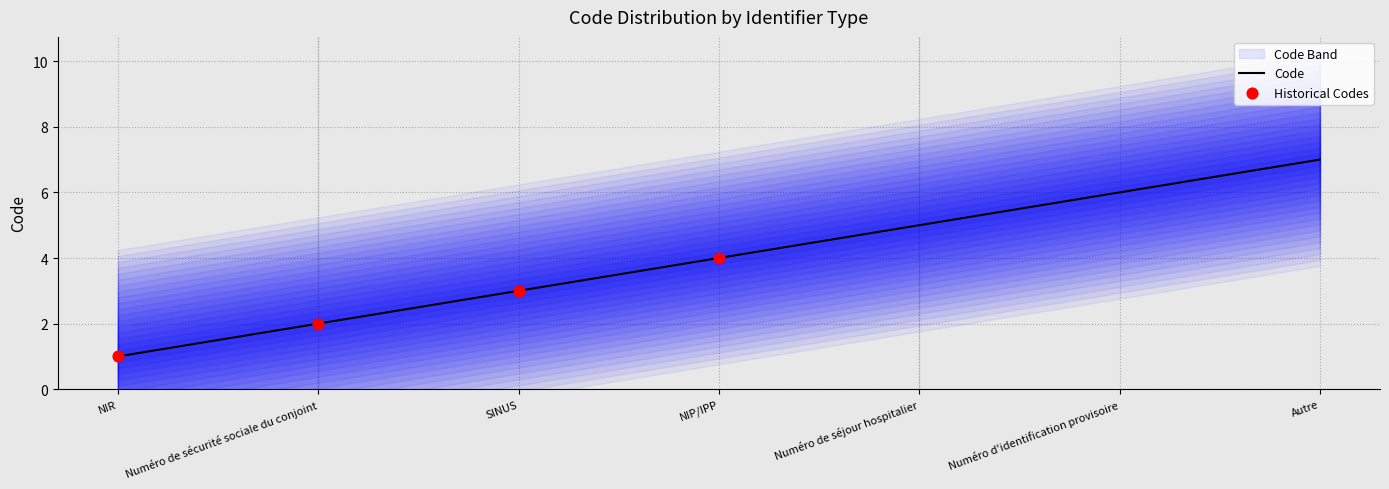

Between Numéro d'identification provisoire and Numéro de séjour hospitalier, which is larger?

Numéro d'identification provisoire